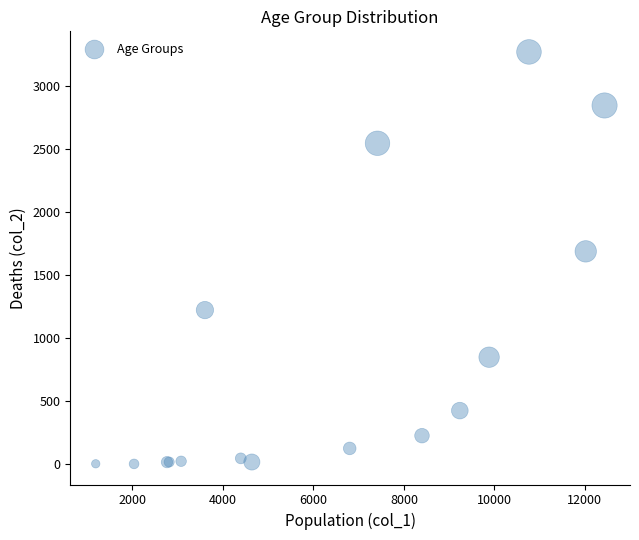

What Y value in the scatter plot is closest to 1638?

1690